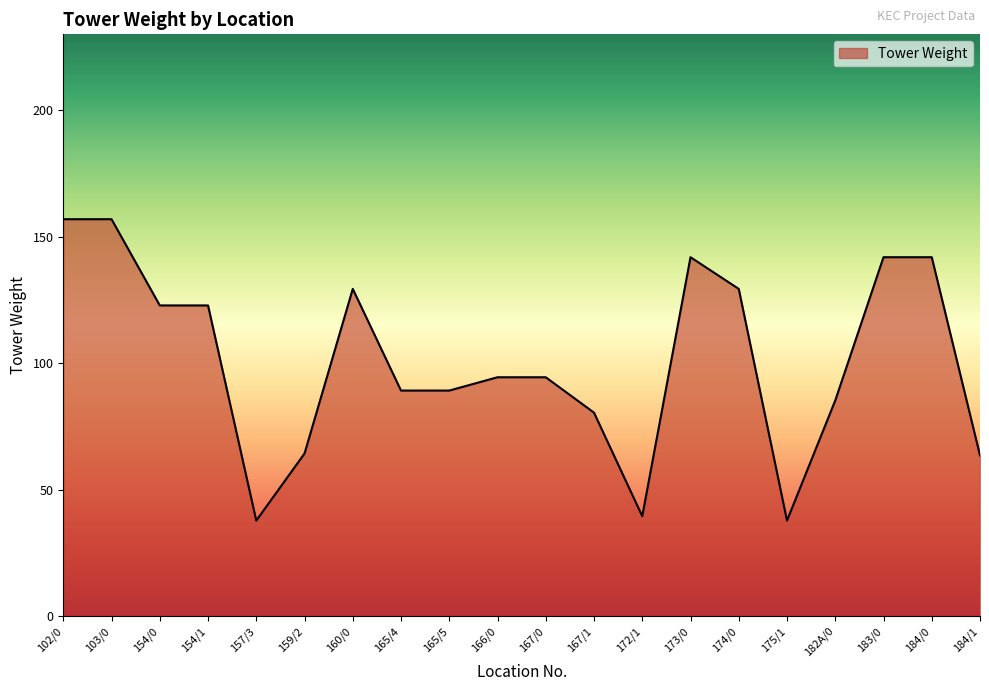

What is the approximate value at 102/0?

156.9